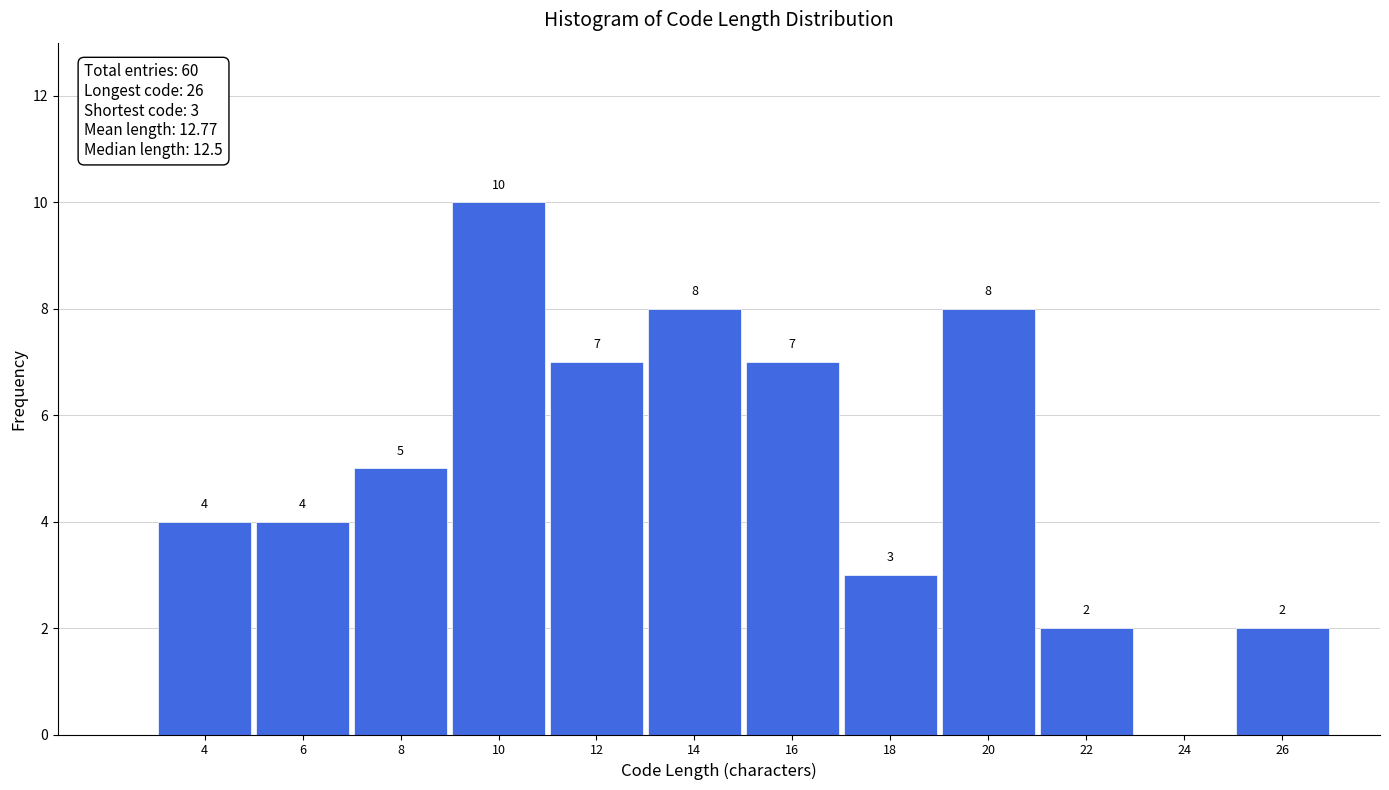

Reading left to right, extract all data points from this chart.

4=4	6=4	8=5	10=10	12=7	14=8	16=7	18=3	20=8	22=2	24=0	26=2